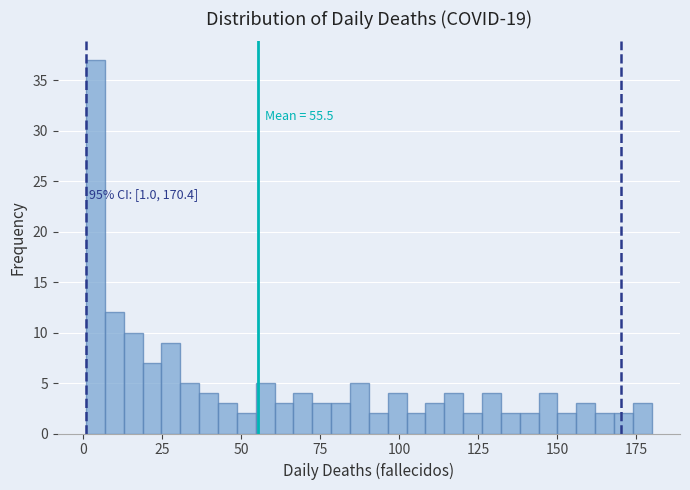

Read against the x-axis, roughly where is the centre of the tallest bar?

5